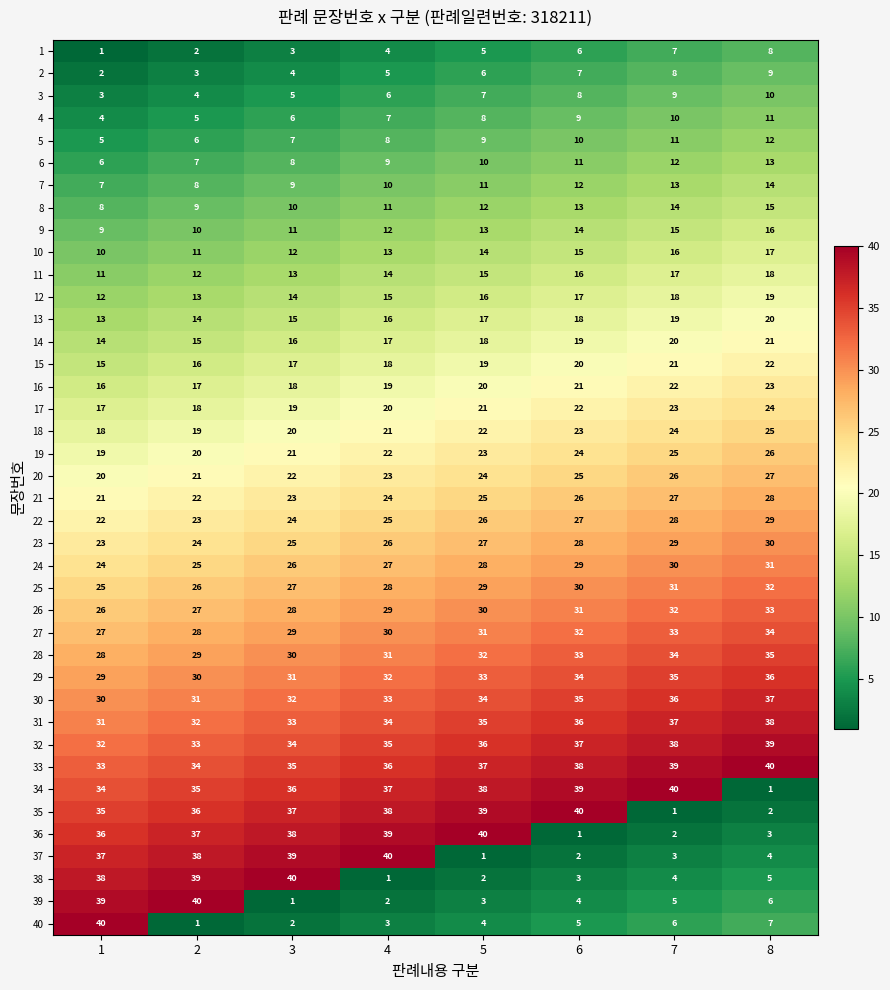

What is the difference between the highest and lowest values at 2?

39